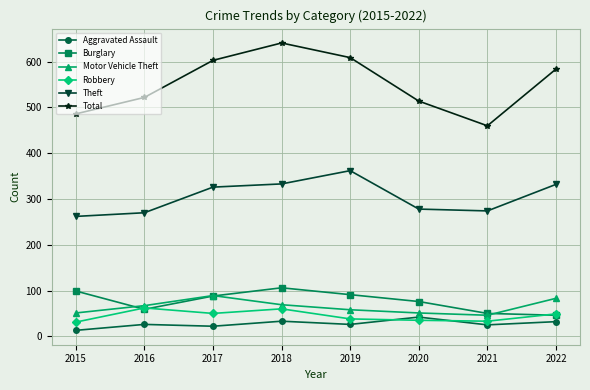

What are all the series names shown in the legend?

Aggravated Assault, Burglary, Motor Vehicle Theft, Robbery, Theft, Total